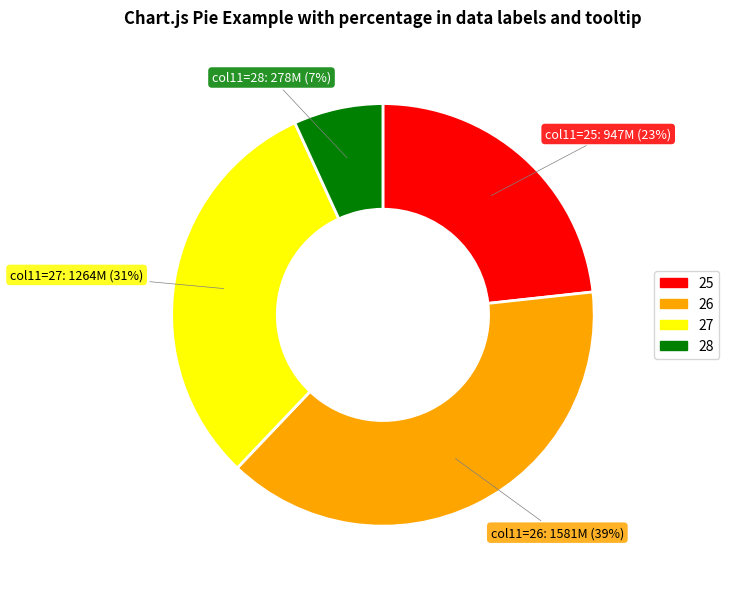

Approximately how many times larger is the value at 25 compared to 27?

0.7